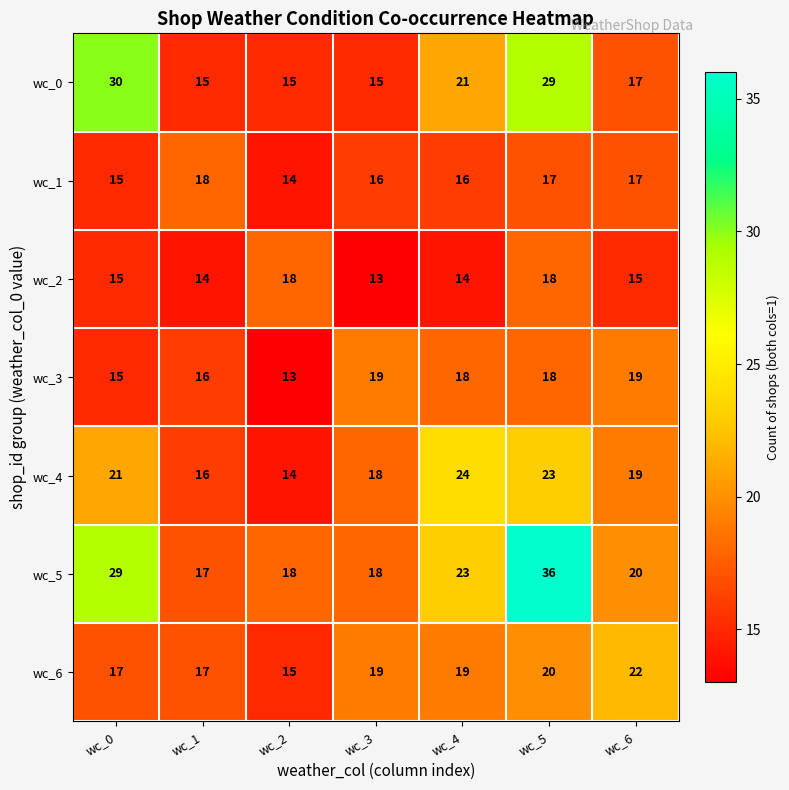

How many data points in wc_1 are less than 16?

2